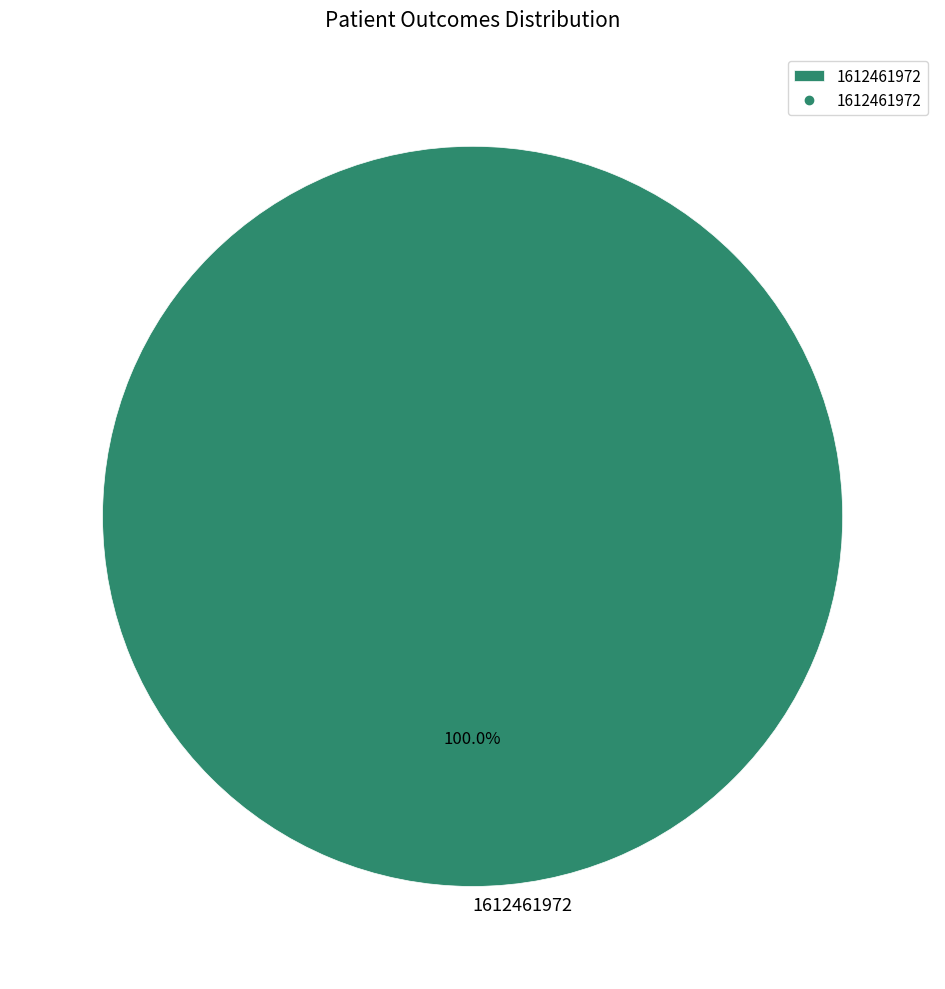

Which slice represents more than half of the pie?

1612461972